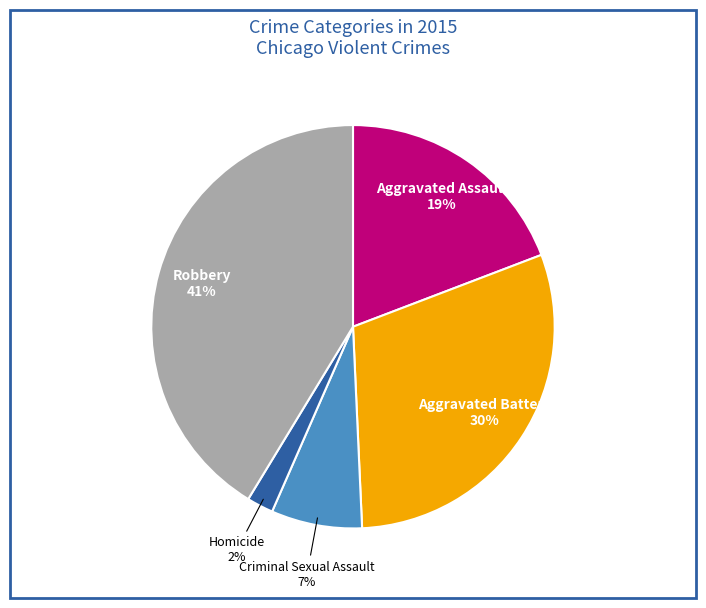

To the nearest percent, what is the average slice percentage?

20%